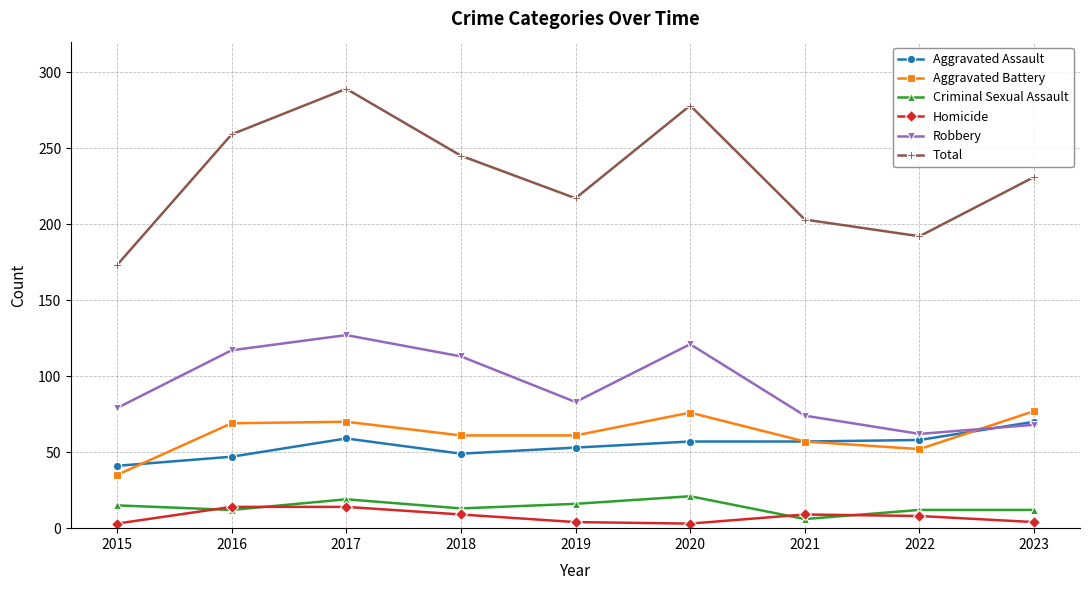

What value does the Criminal Sexual Assault series have at 2022?

12